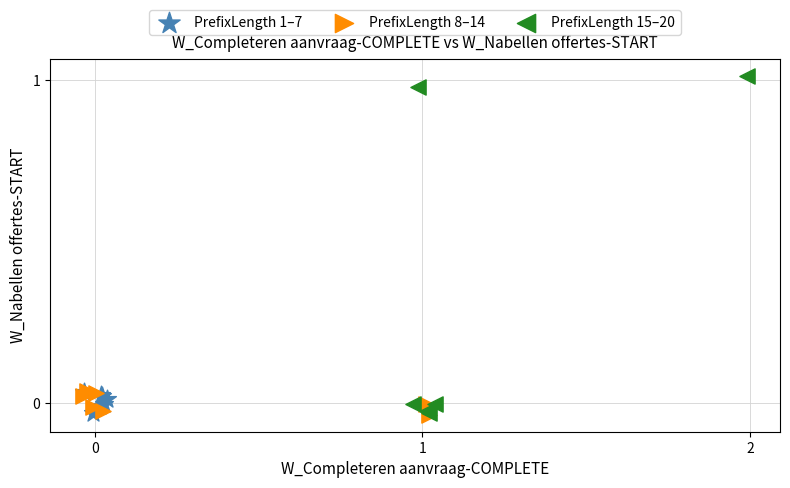

Which series has the widest spread of Y values?

PrefixLength 15–20